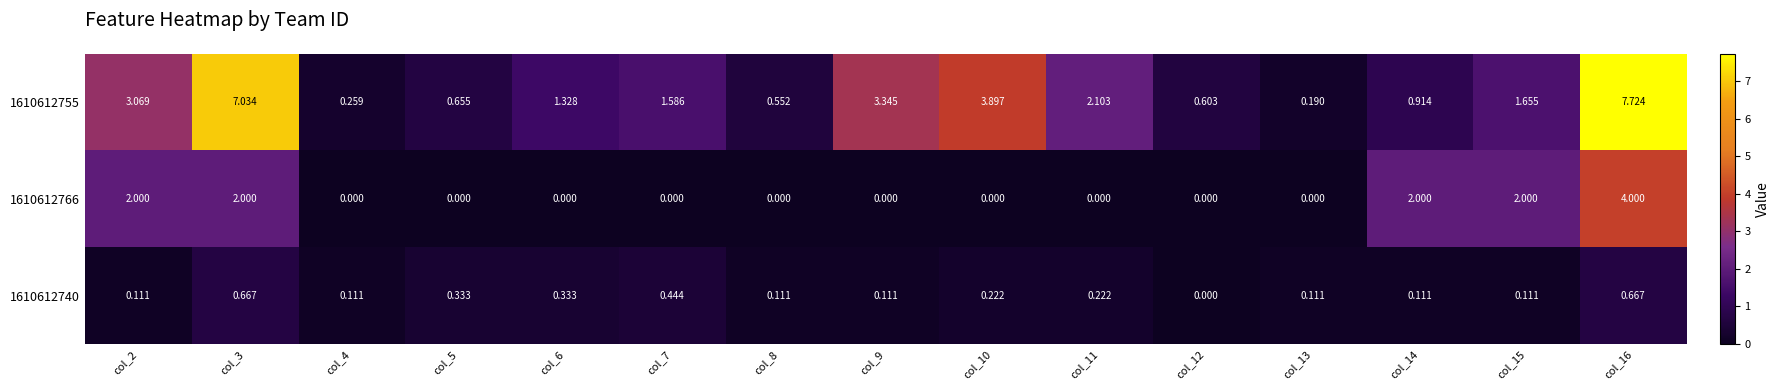

Which series has the largest total across all categories?

1610612755